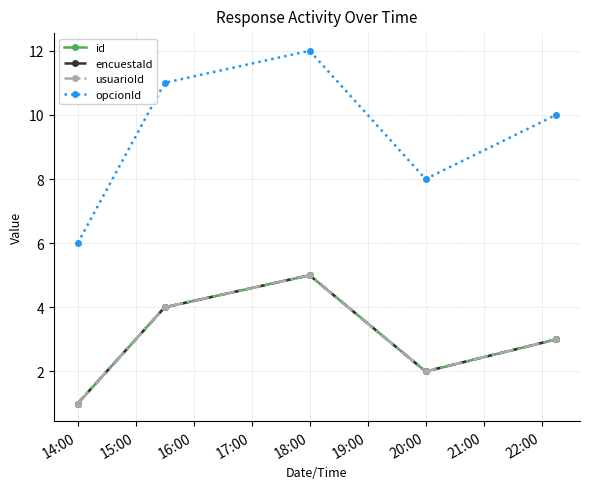

Is this an area chart (filled region under the line)?

No